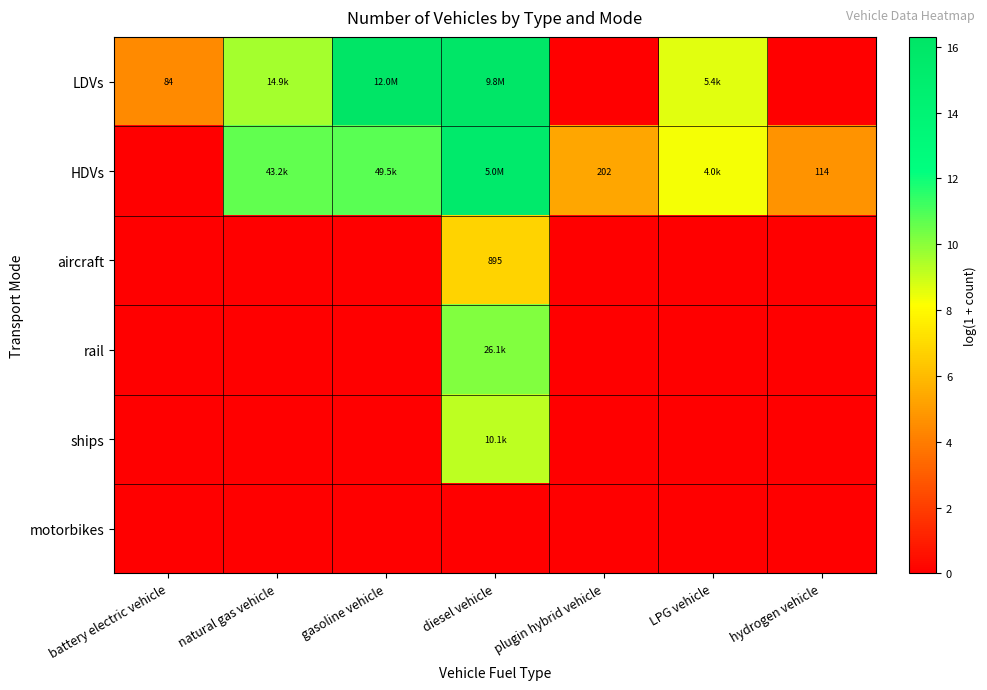

At which category is the sum across all series the highest?

diesel vehicle